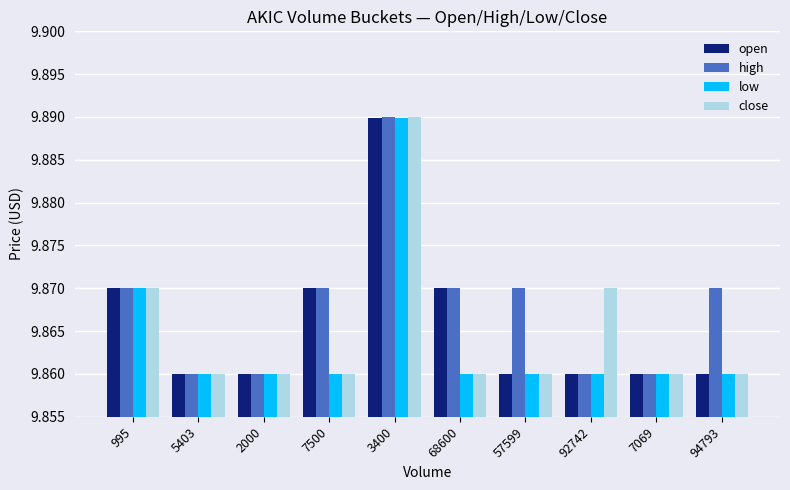

Is the value of open at 3400 greater than the value of close at 57599?

Yes